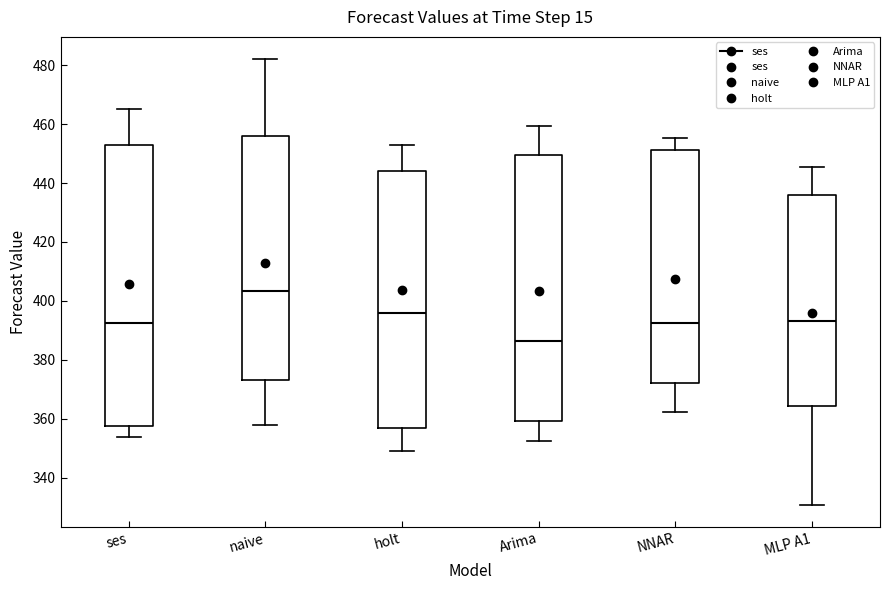

Which box has the lowest median line?

Arima